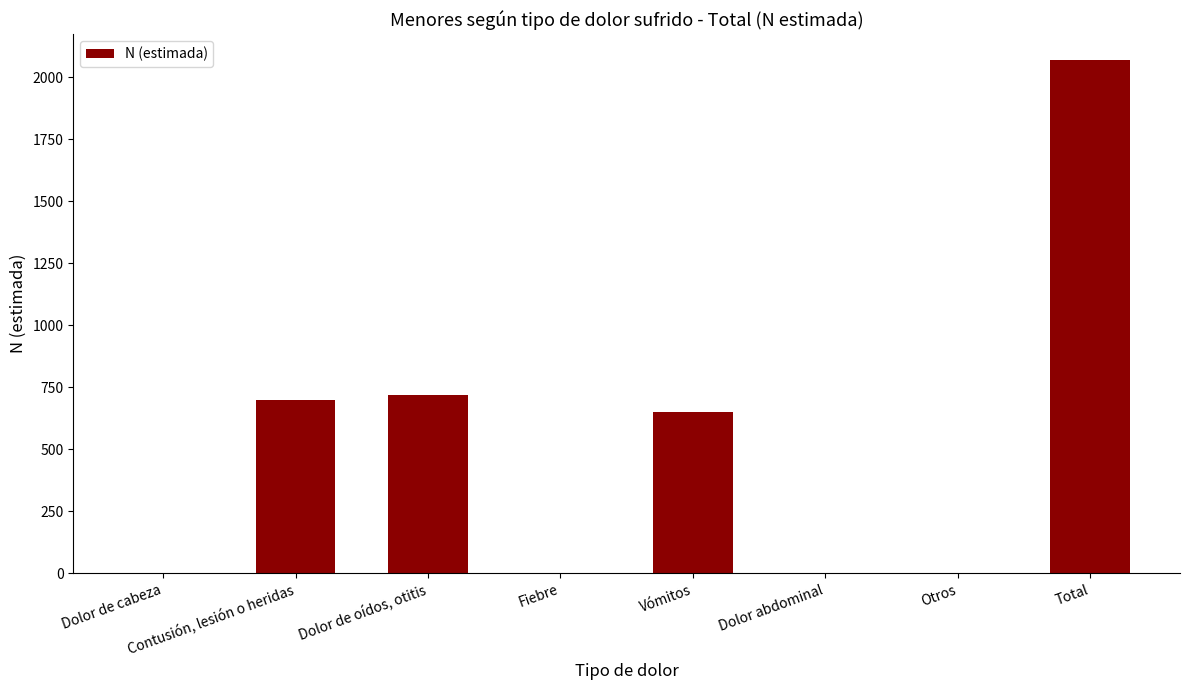

The value at Contusión, lesión o heridas is 944. True or false?

False